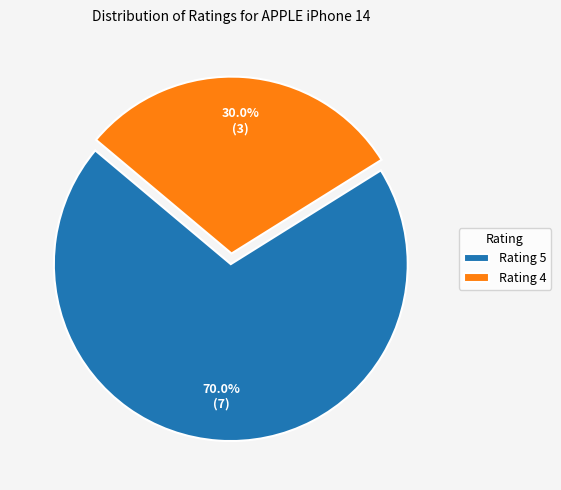

Which slice is the largest?

Rating 5